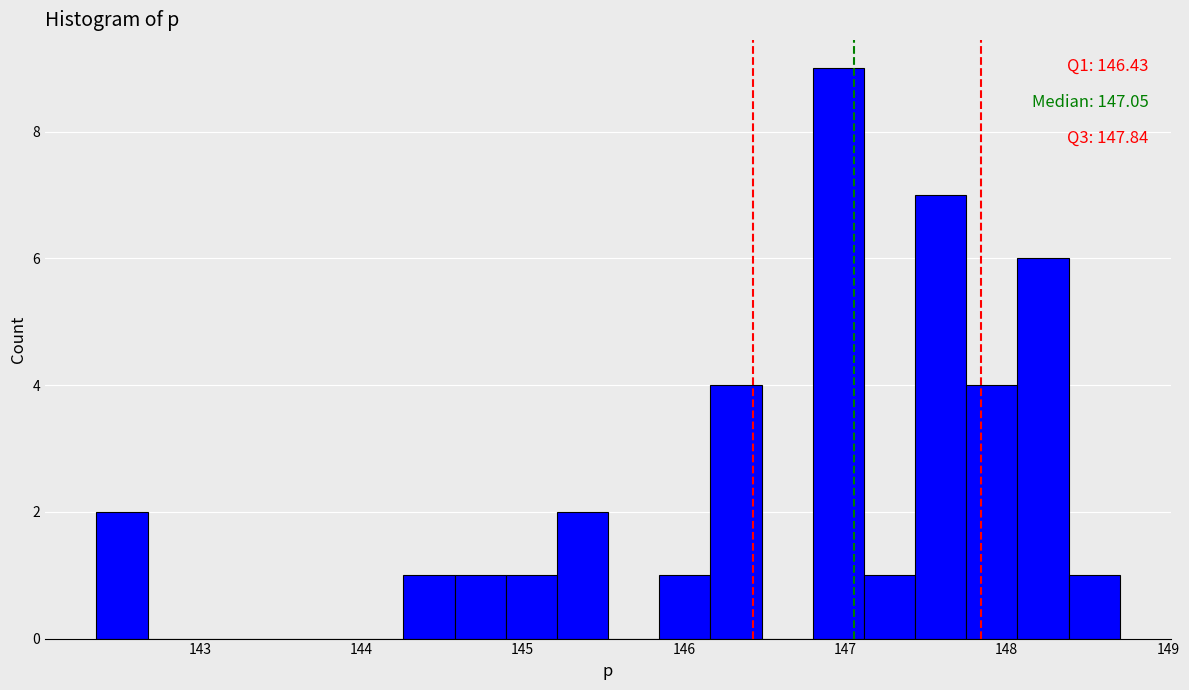

Around what value on the x-axis is the tallest bar? Give the approximate position of its centre, as read against the axis.

147.0